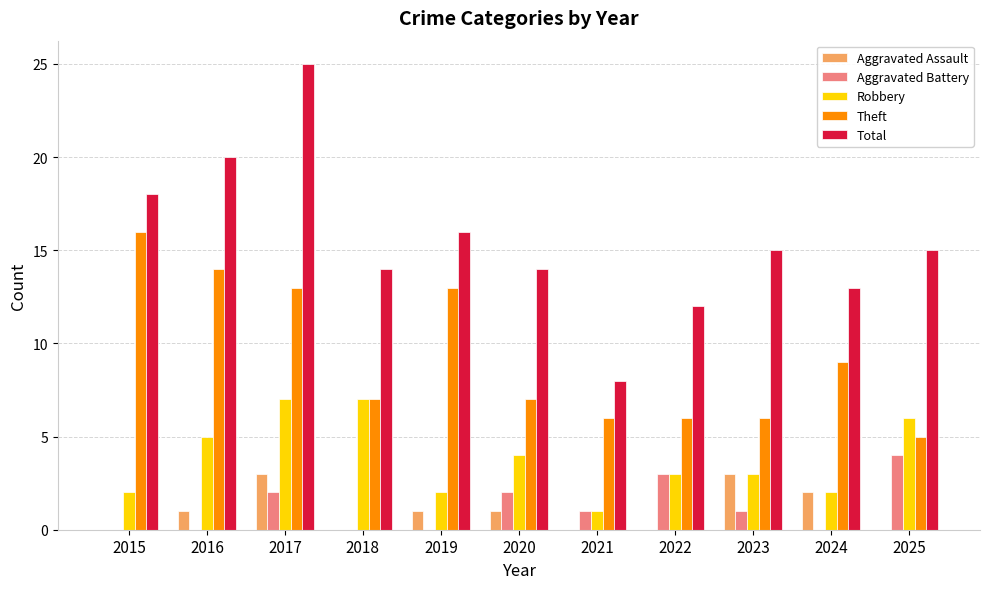

What is the sum of all Aggravated Assault values?

11